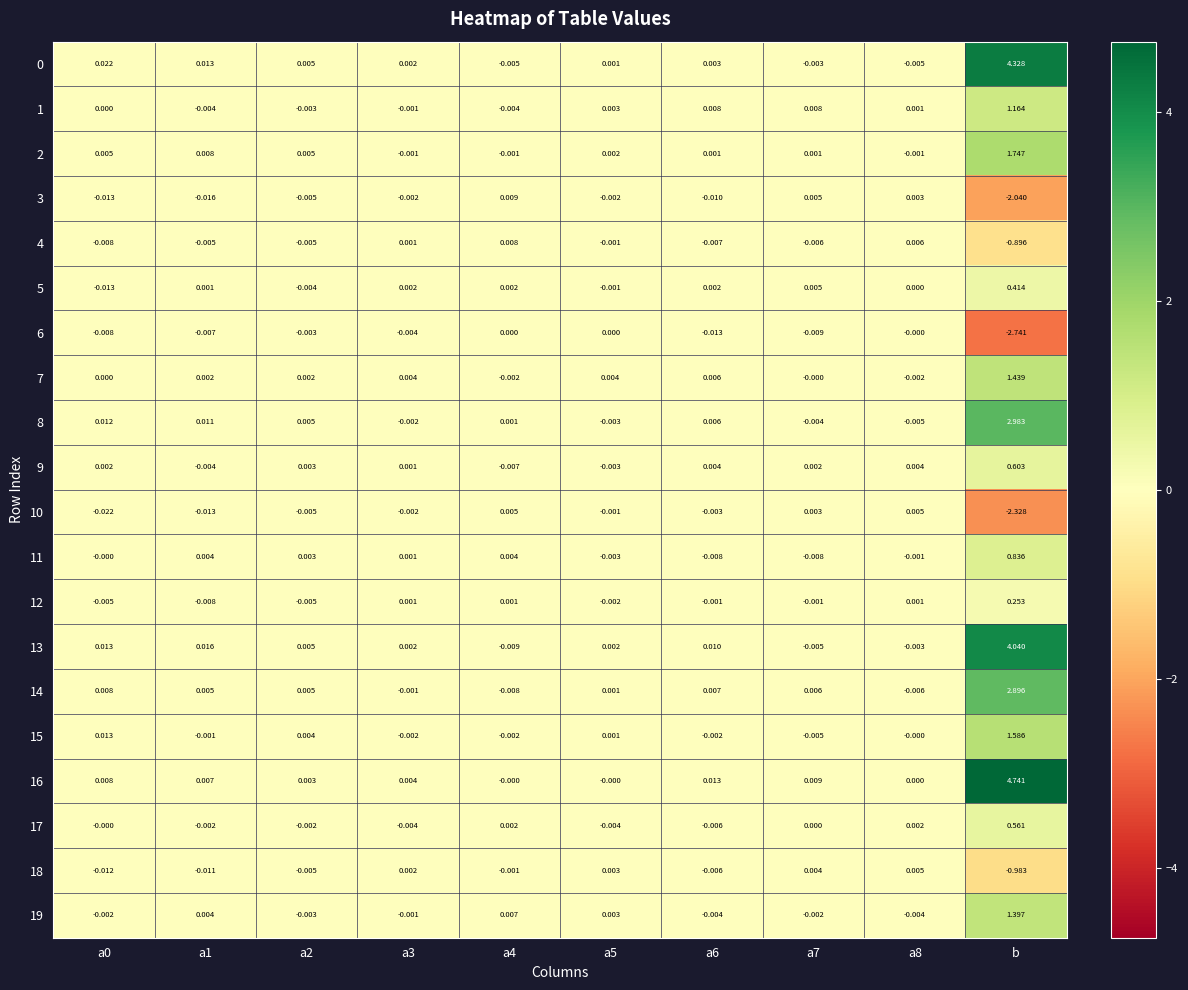

At which category does the chart reach its minimum across all series?

b